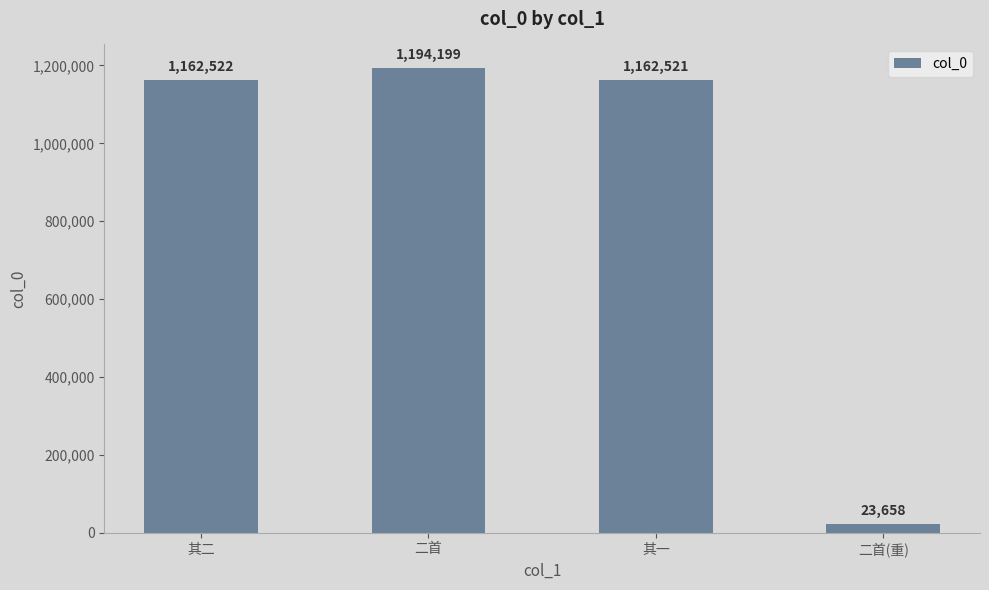

What is the value of the 2nd bar from the left?

1194199